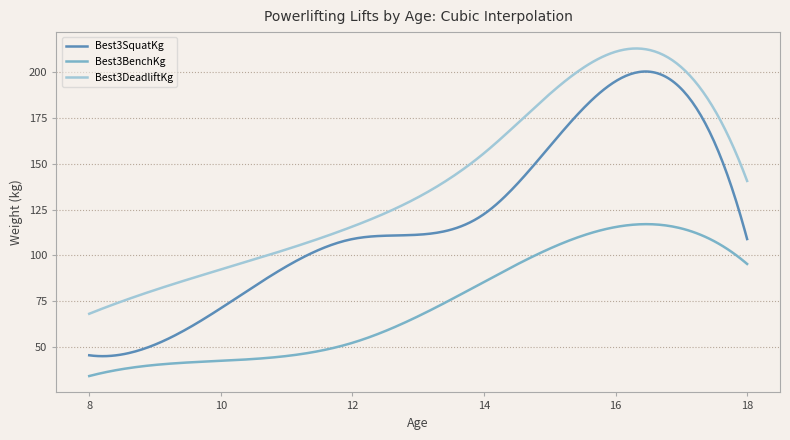

Which series has the largest range (max minus min)?

Best3SquatKg